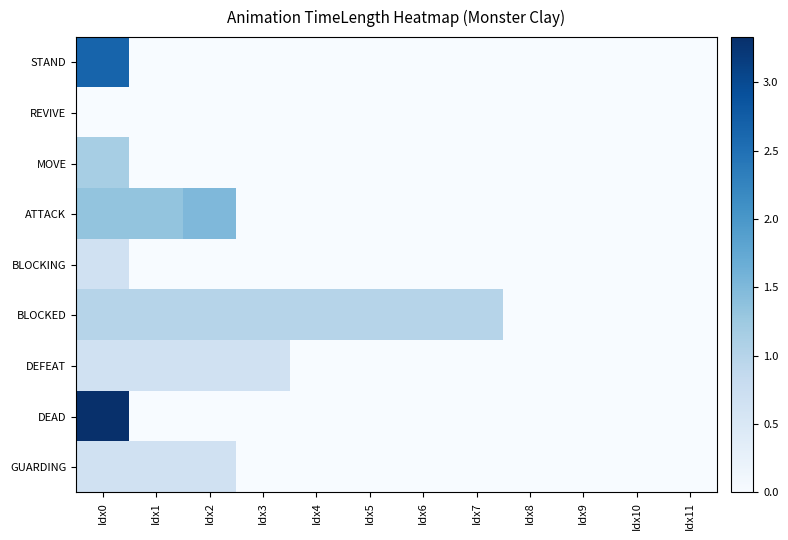

List the series in order of their peak value, highest first.

DEAD, STAND, ATTACK, MOVE, BLOCKED, BLOCKING, DEFEAT, GUARDING, REVIVE